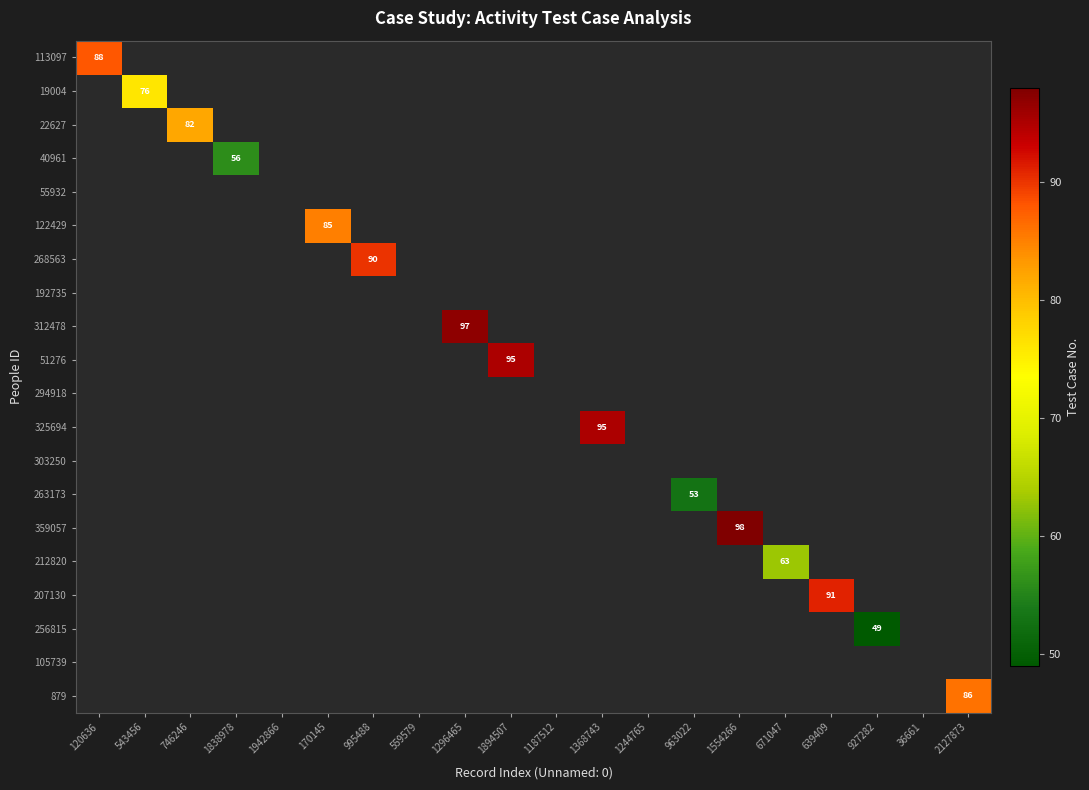

Which series has the largest total across all categories?

359057